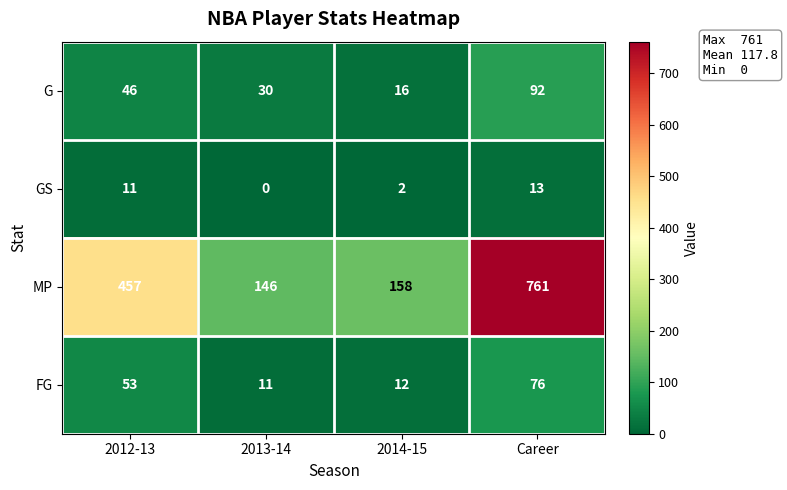

Which series has the largest range (max minus min)?

MP